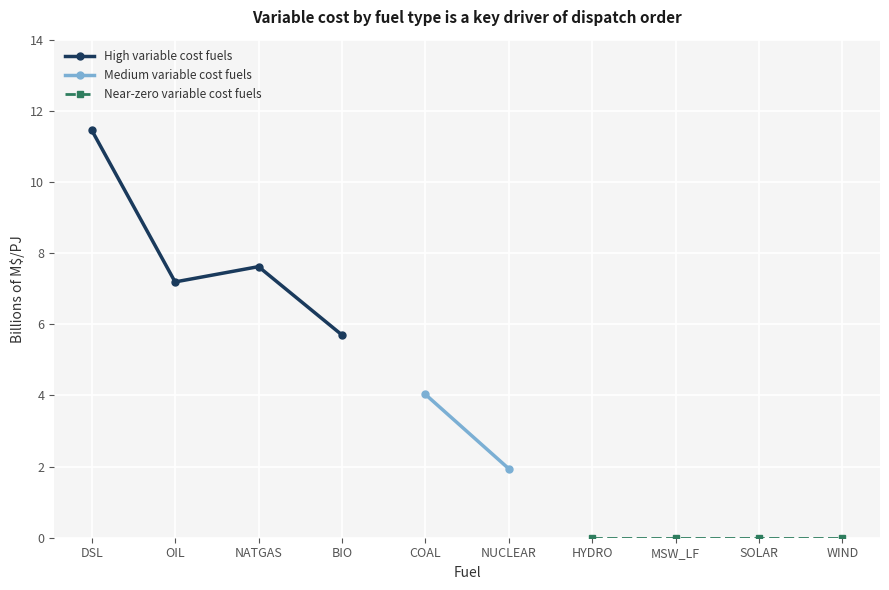

At which category does the chart reach its minimum across all series?

HYDRO